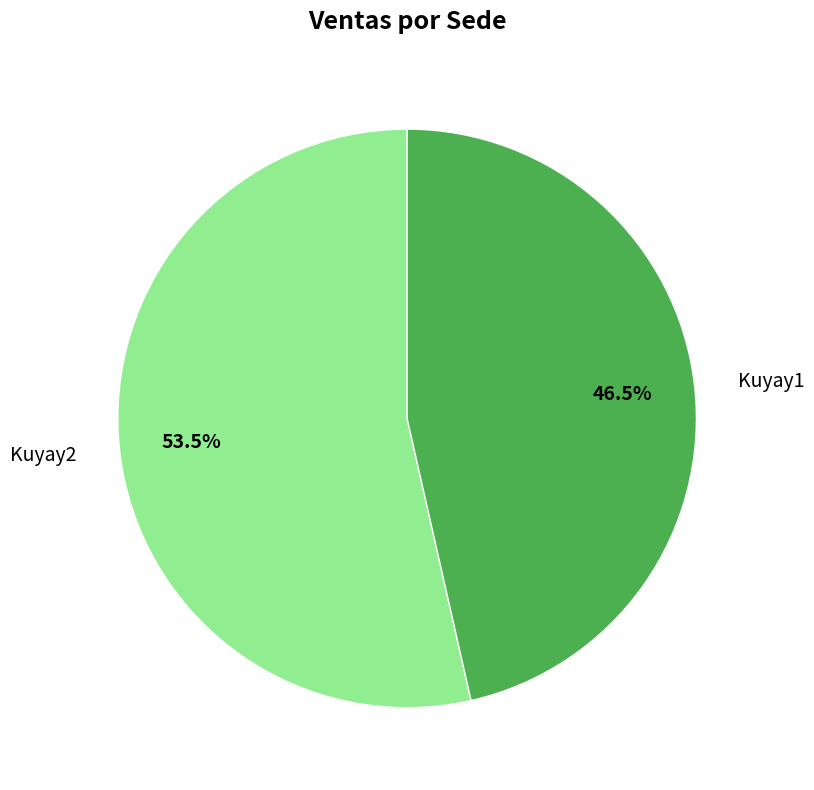

Combined, do Kuyay1 and Kuyay2 account for over 50%?

Yes